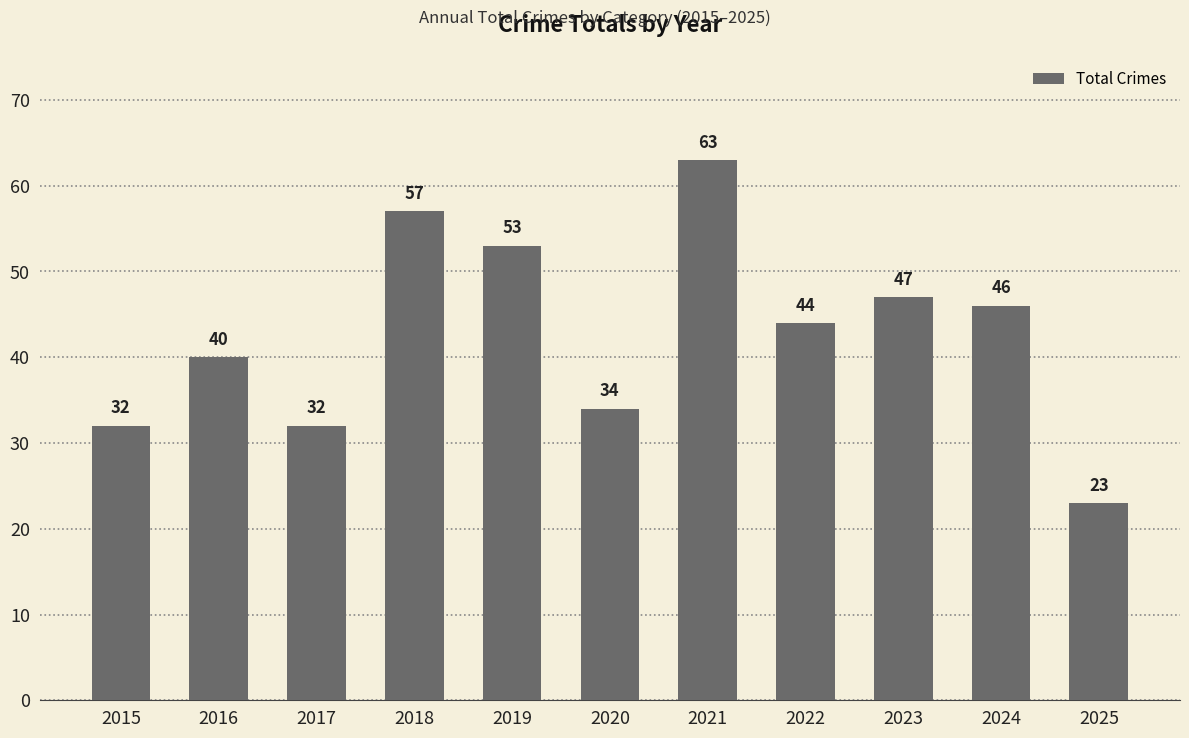

Between 2017 and 2023, which is larger?

2023